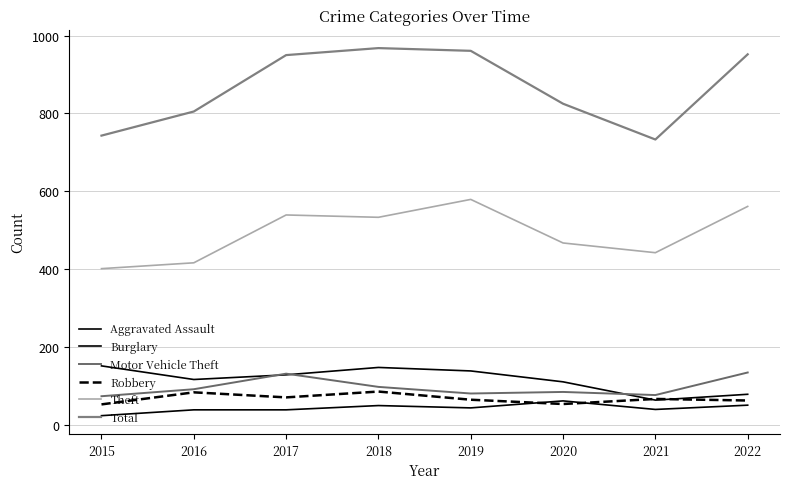

Is this an area chart (filled region under the line)?

No